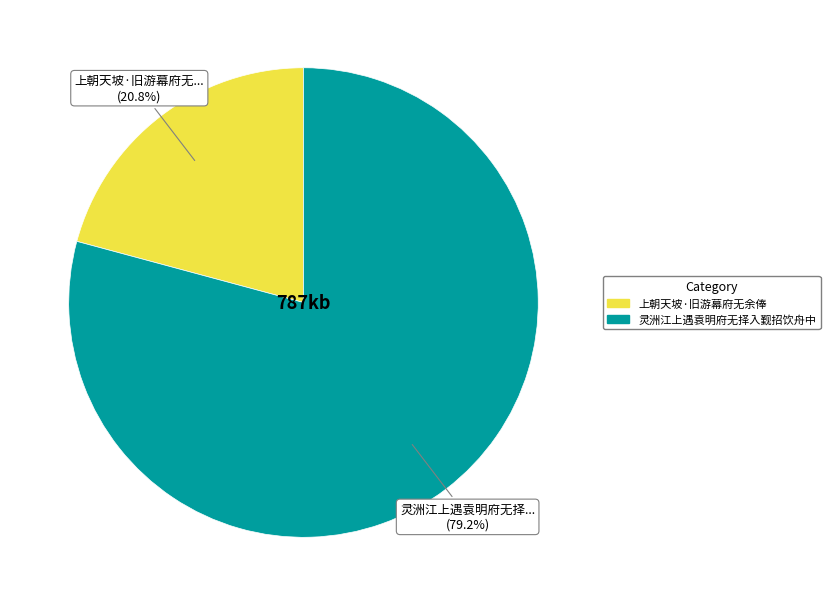

What is the ratio of the value at 上朝天坡·旧游幕府无余俸 to the value at 灵洲江上遇袁明府无择入觐招饮舟中?

0.3